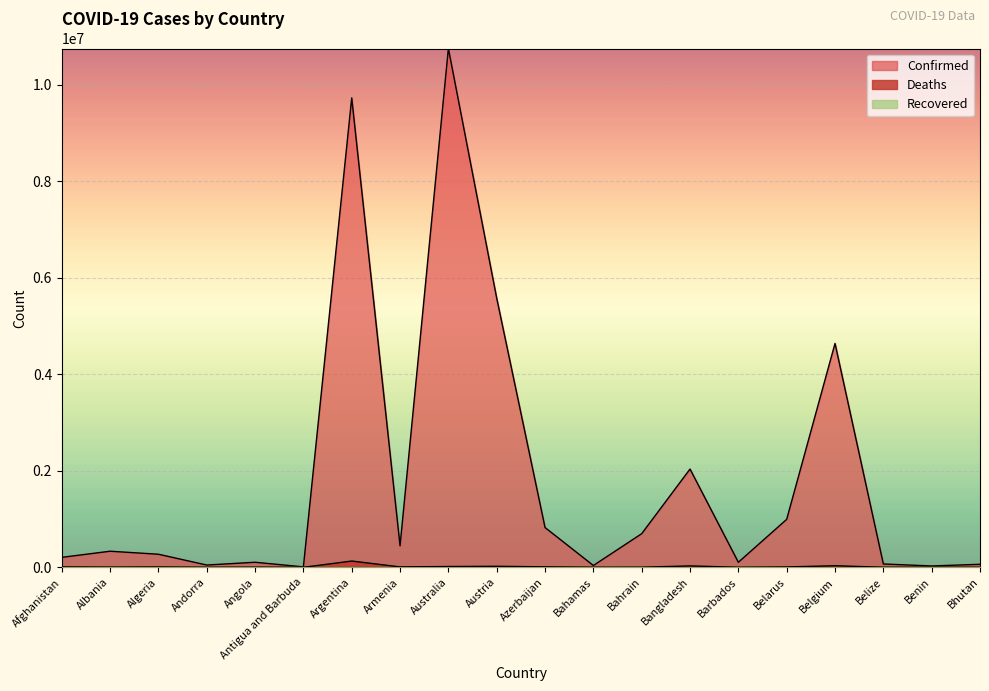

The Confirmed series shows 3025119 at Bangladesh. True or false?

False